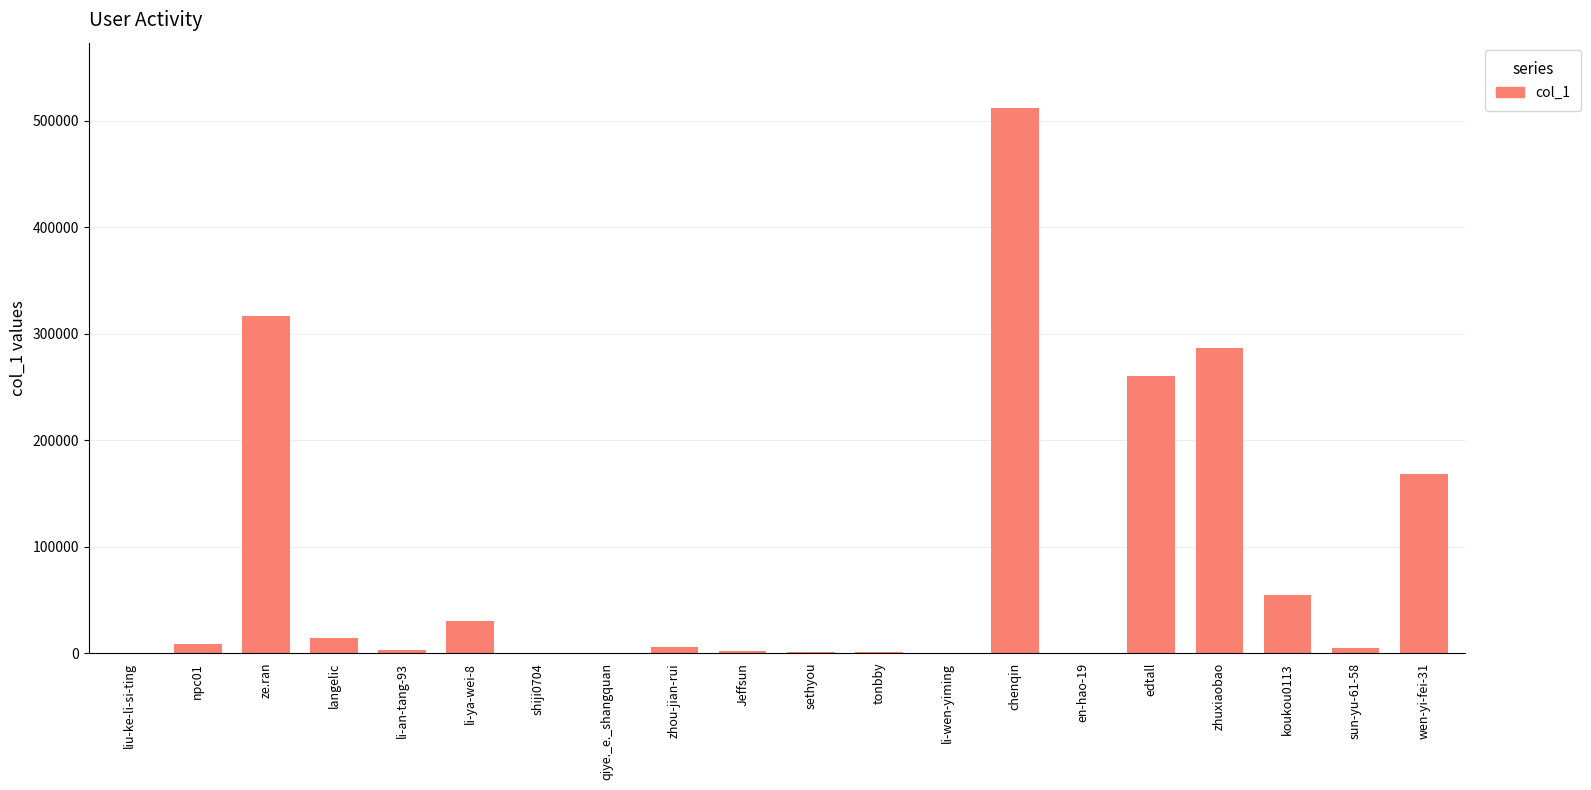

Count the number of categories in the chart.

20